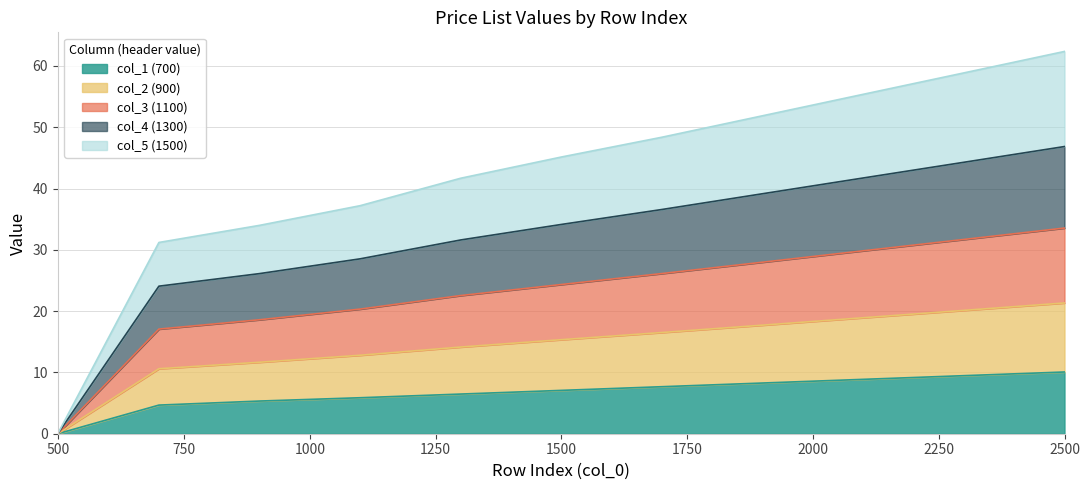

Where does the col_1 (700) series first go above 7?

1500